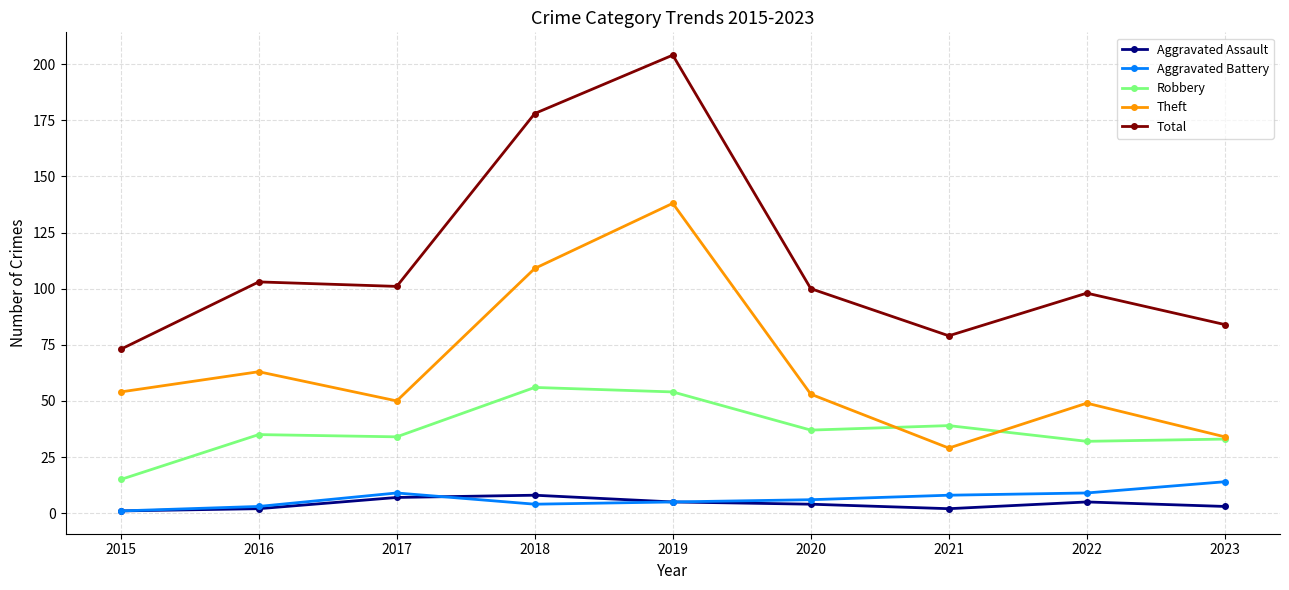

Which series has the widest spread of values?

Total